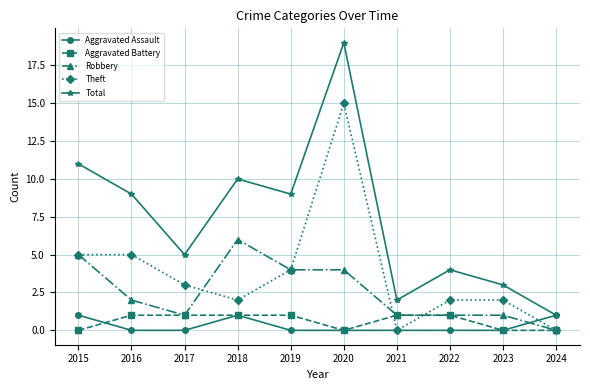

Where is the first local maximum for Aggravated Assault?

2018